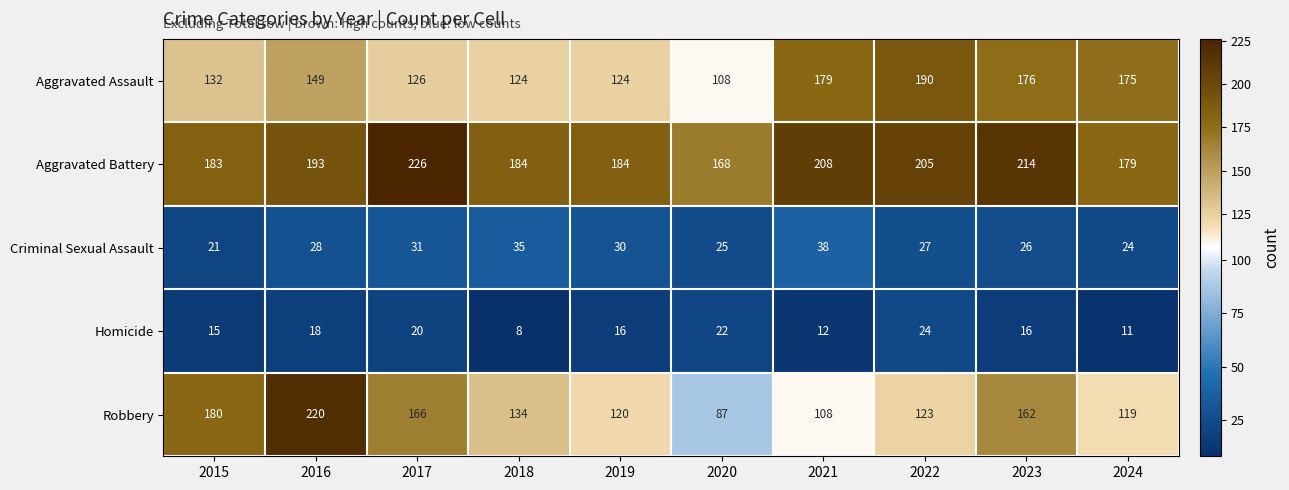

Rank the series at 2016 from lowest to highest value.

Homicide, Criminal Sexual Assault, Aggravated Assault, Aggravated Battery, Robbery